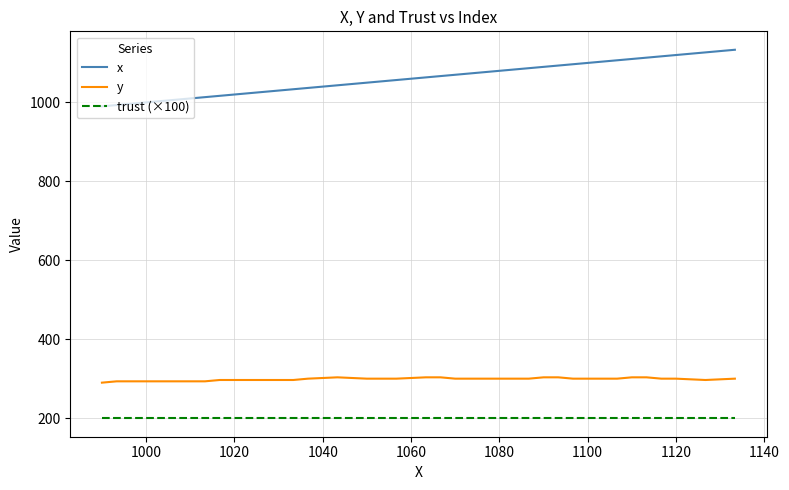

Does the chart have visible grid lines?

Yes